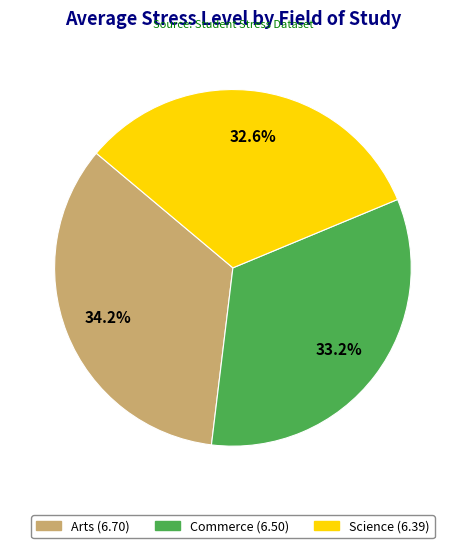

To the nearest percent, what percentage of the pie is Commerce?

33%